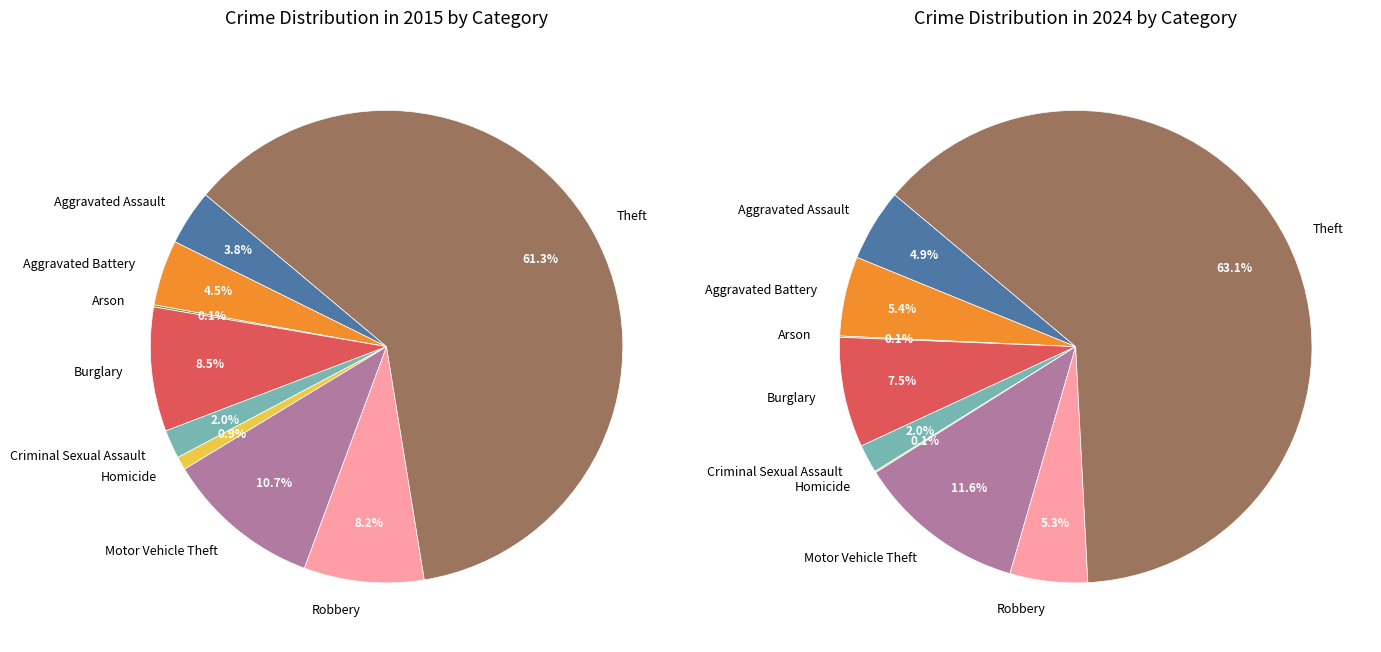

To the nearest percent, what portion does Robbery represent?

8%